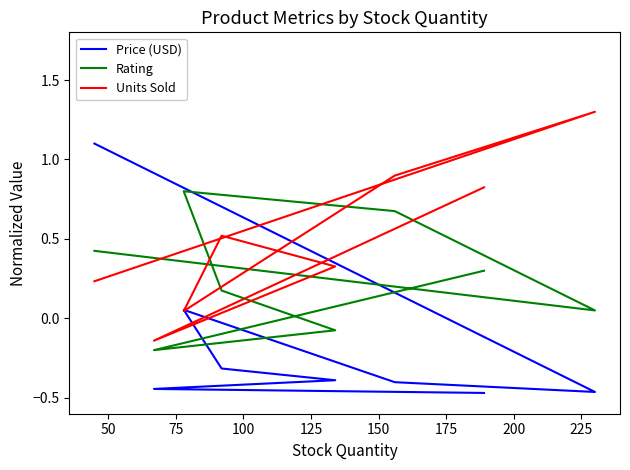

What is the sum of the Price (USD) values at 175 and 75?

-0.8